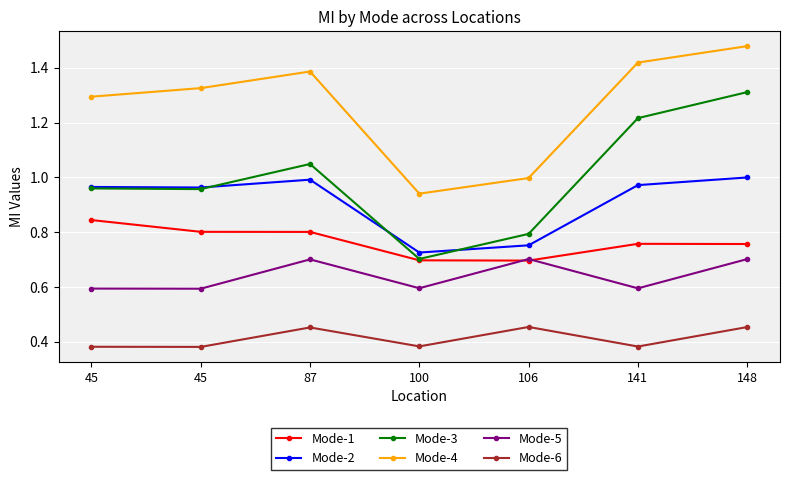

How many lines are shown in the chart?

6